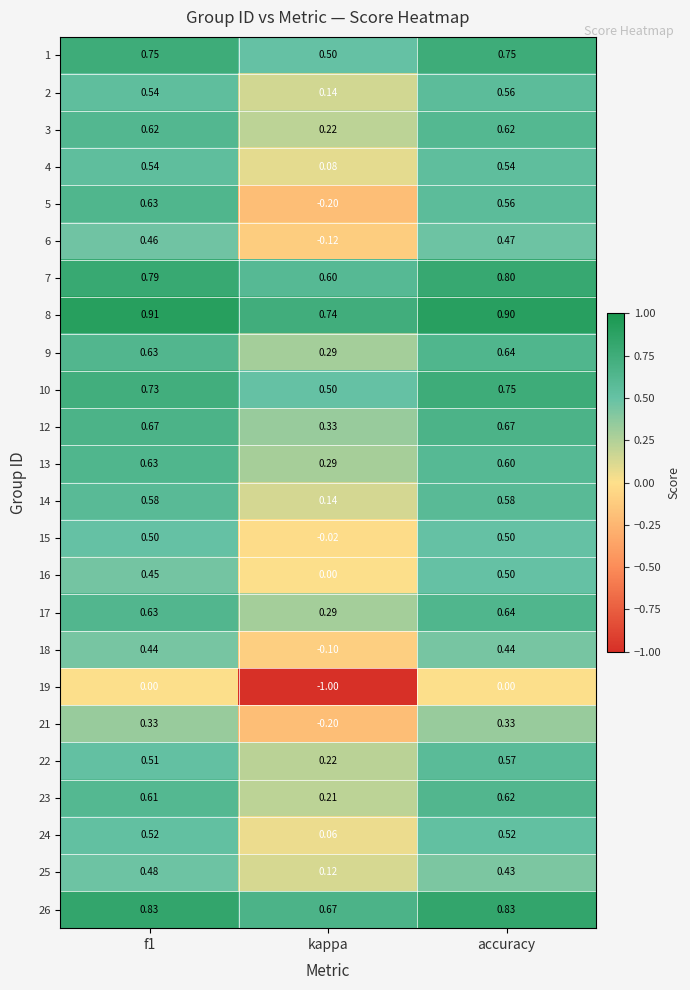

Which label corresponds to the smallest value in the chart?

kappa